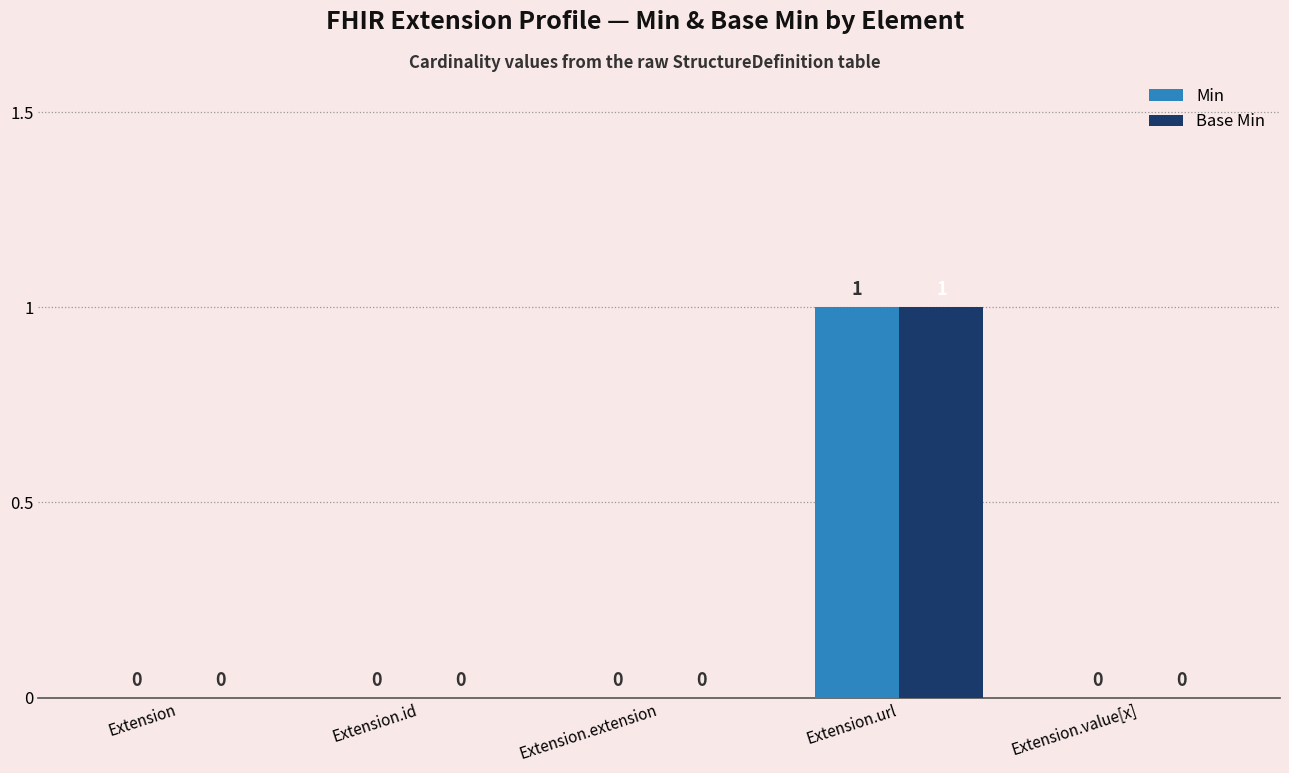

True or false: Min has a value of -1 at Extension.id.

False